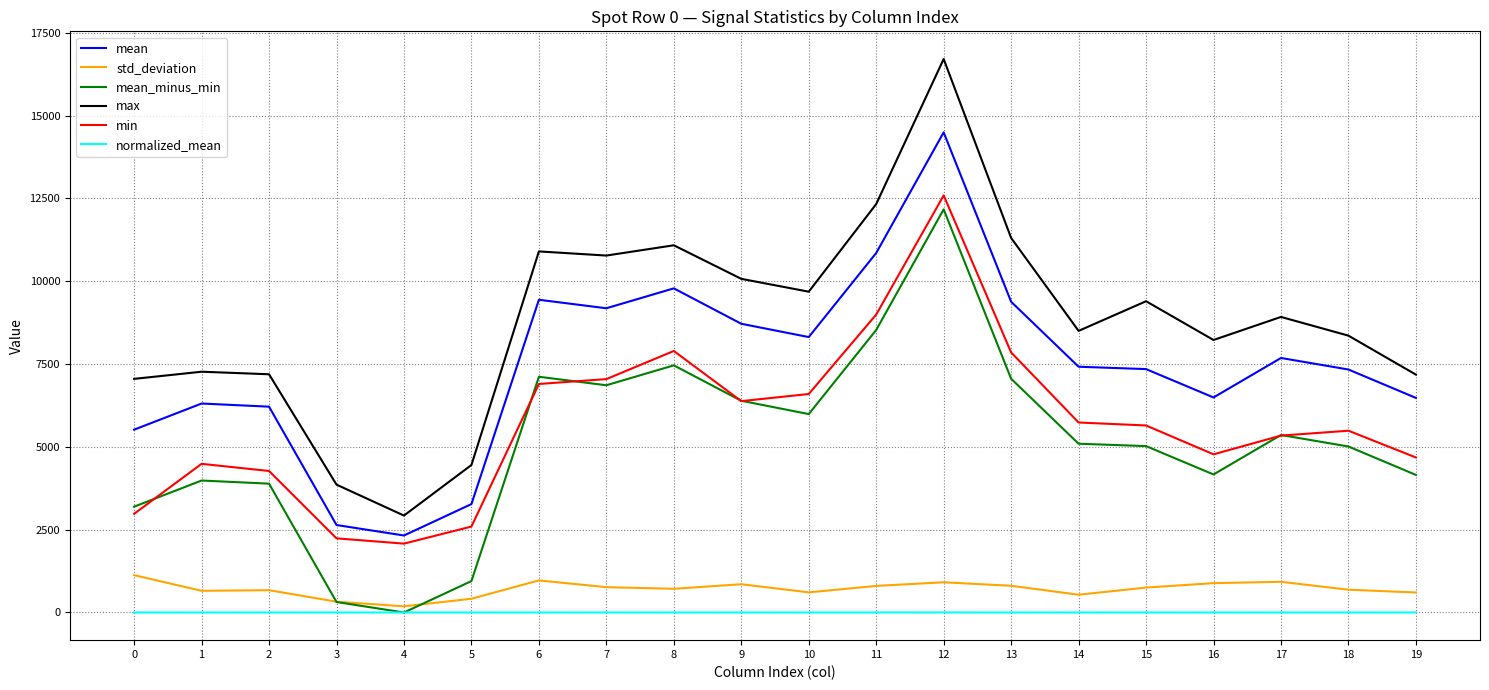

Where is the first local maximum for min?

1